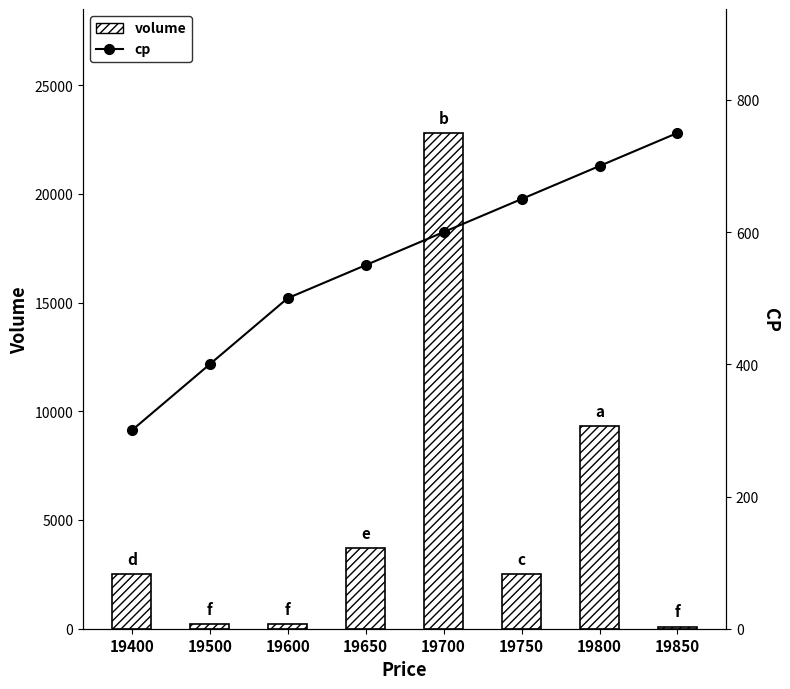

What is the spread (max minus min) of values at 19850?

650